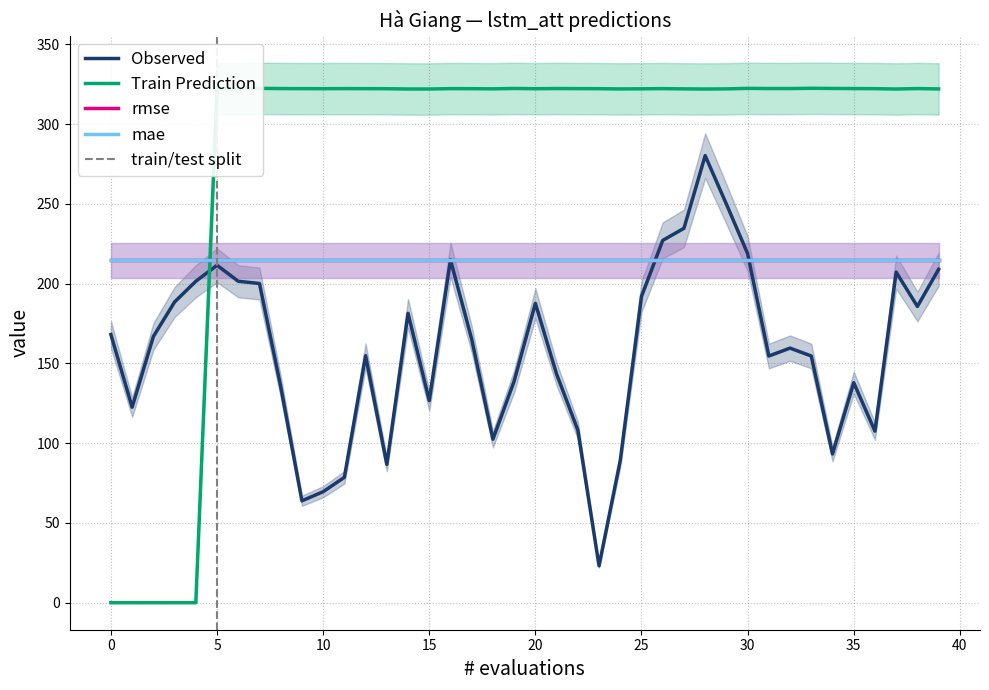

Which series ends up on top after the final intersection of Train Prediction and Observed?

Train Prediction